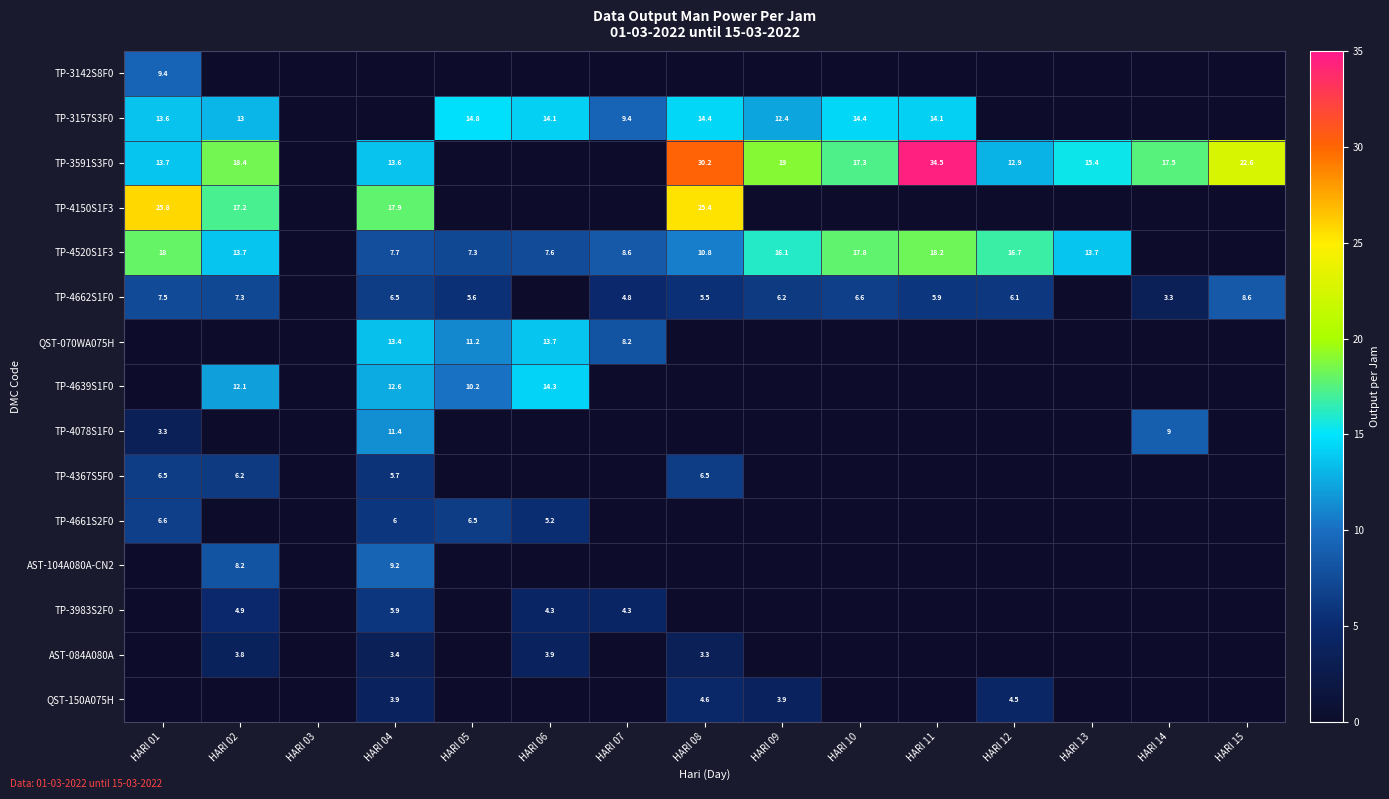

Is the value of TP-4078S1F0 at HARI 04 greater than the value of TP-4520S1F3 at HARI 01?

No